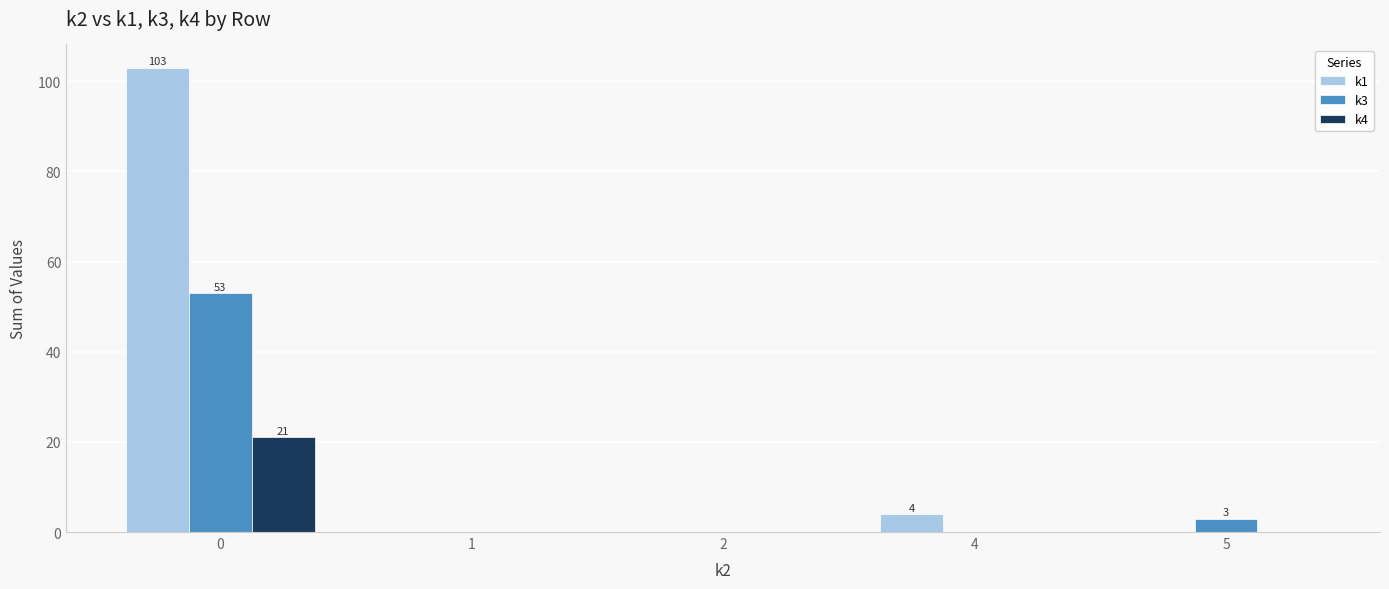

Which series changed the most between 0 and 5?

k1